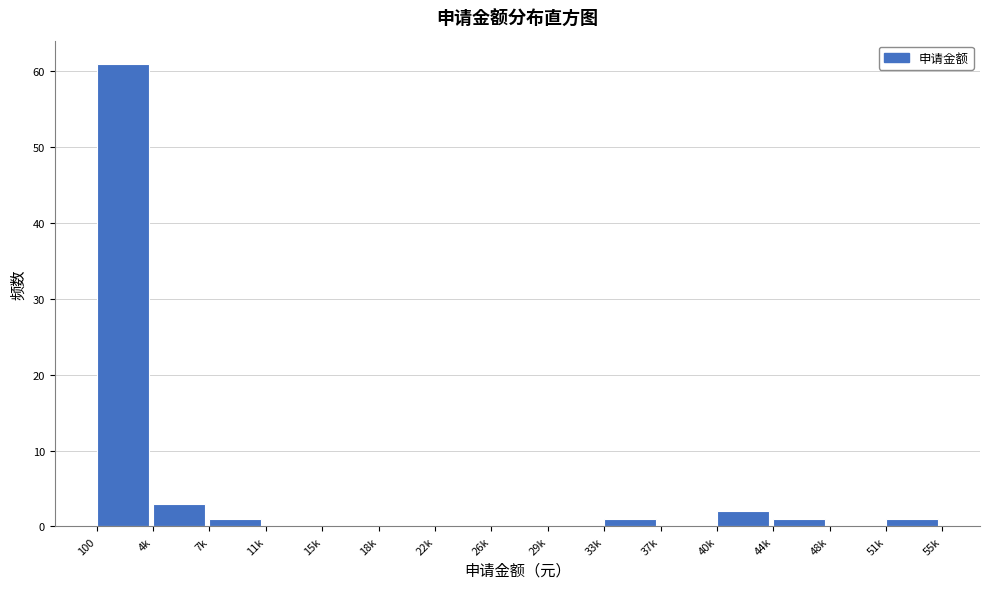

Reading left to right, extract all data points from this chart.

100=61	4k=3	7k=1	11k=0	15k=0	18k=0	22k=0	26k=0	29k=0	33k=1	37k=0	40k=2	44k=1	48k=0	51k=1